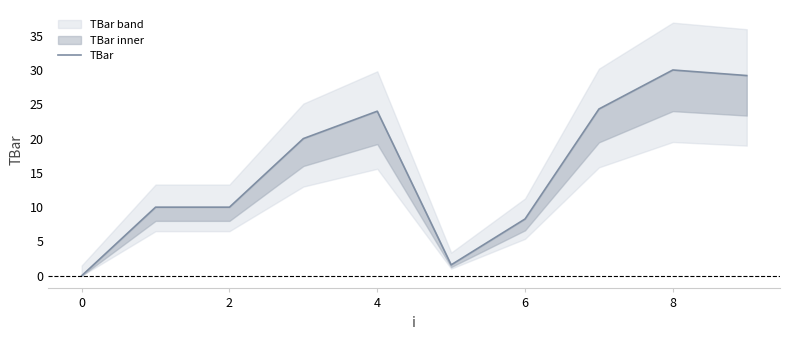

How many data points does each series have?

10